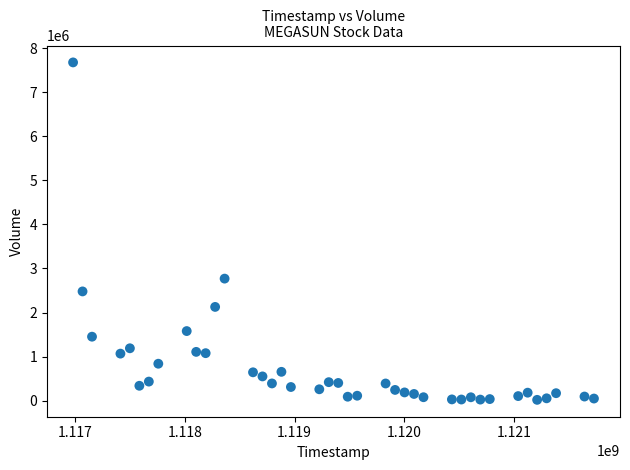

What Y value in the scatter plot is closest to 3847450?

2770167